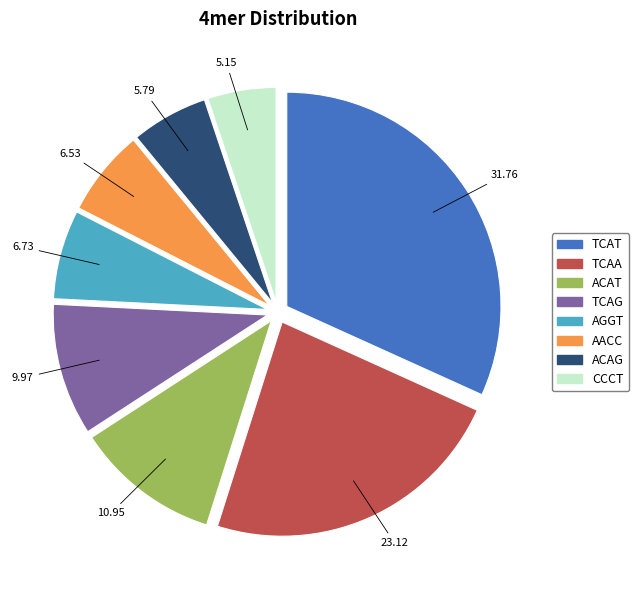

How many segments does this pie chart have?

8